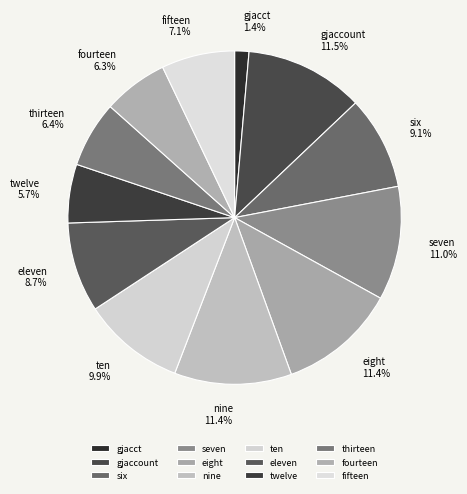

To the nearest percent, what portion does thirteen represent?

6%